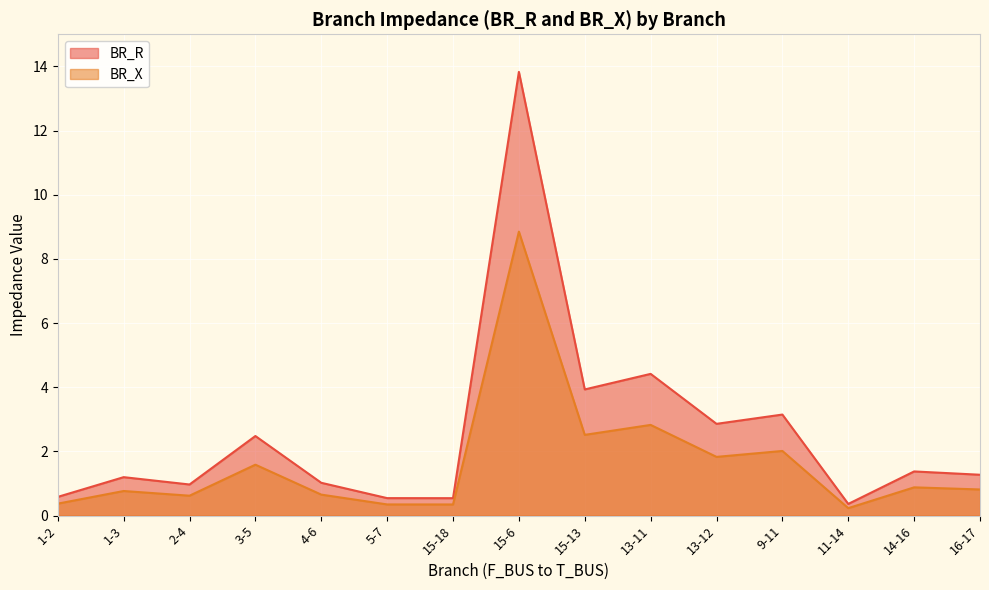

What is the sum of the BR_R values at 1-3 and 4-6?

2.2